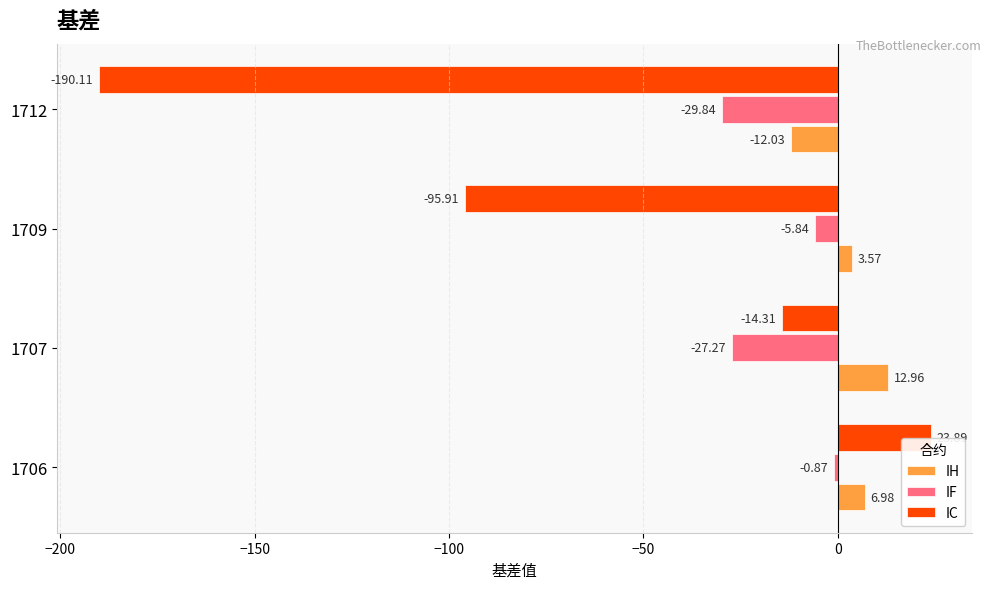

What is the difference between the IC values at 1709 and 1712?

94.2